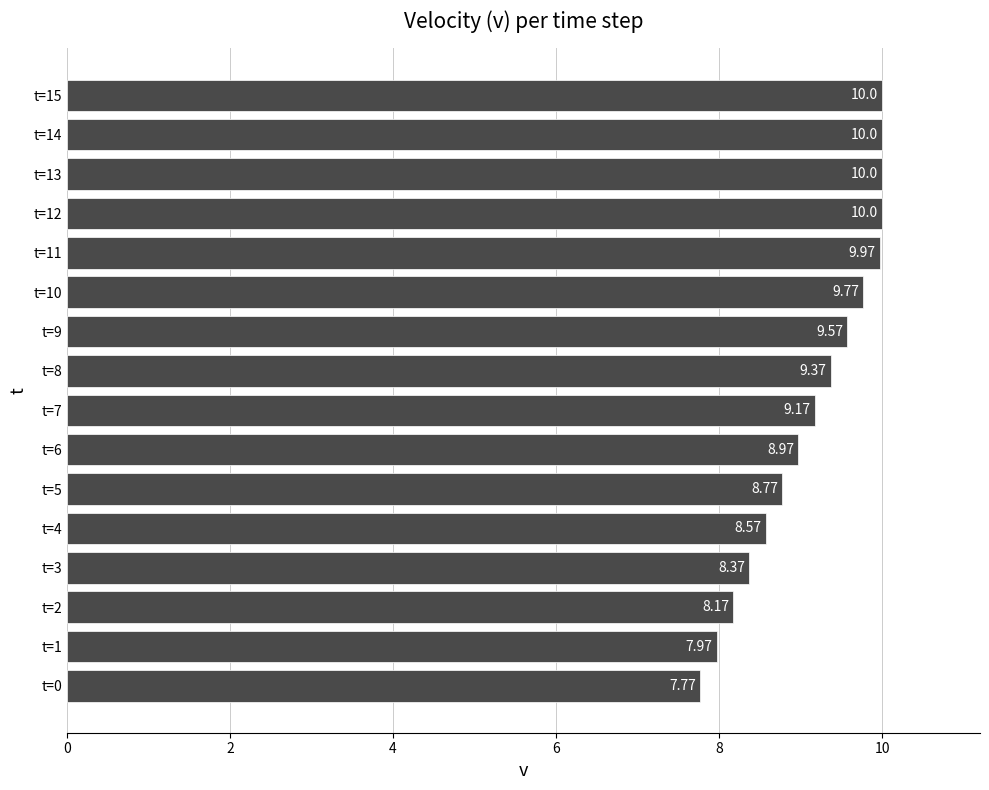

Does the chart contain any negative values?

No